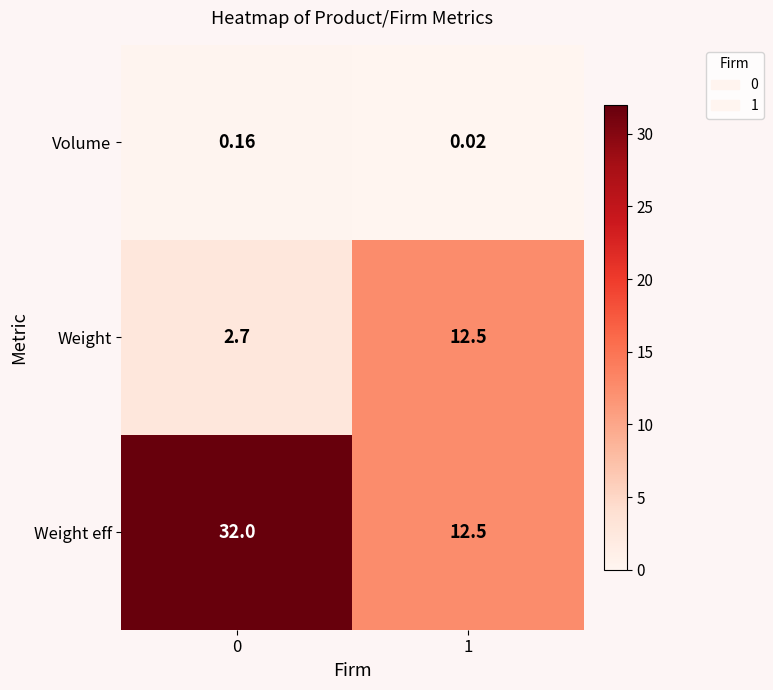

How many categories are shown in the chart?

2